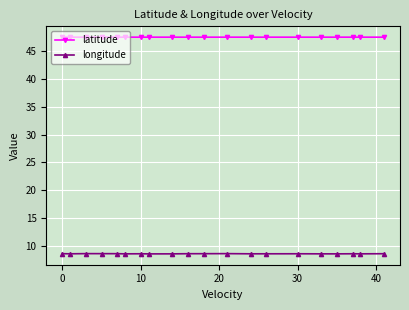

Which series has the largest total across all categories?

latitude